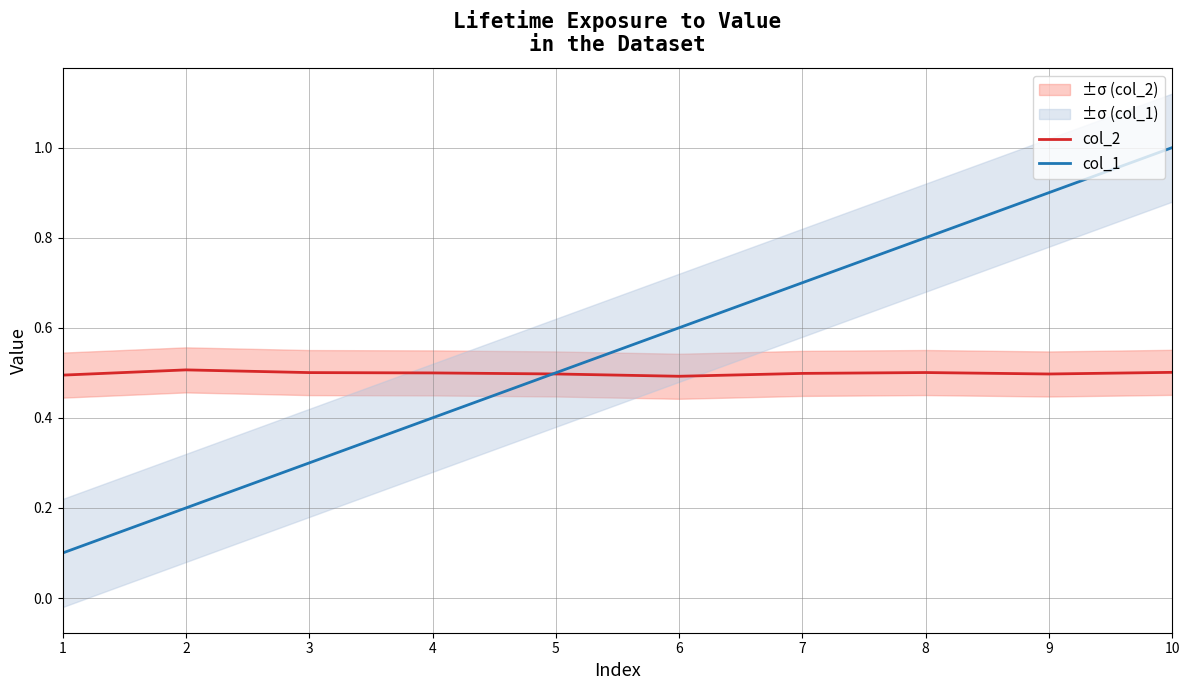

Rank the series at 1 from lowest to highest value.

col_1, col_2